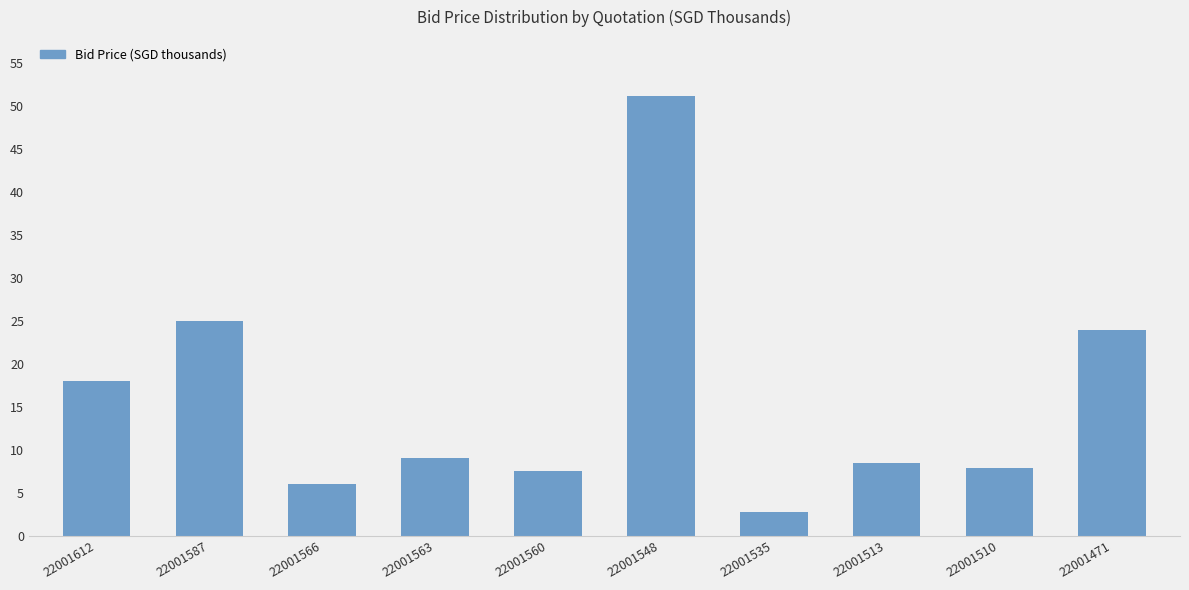

Reading left to right, what are all the values shown in this chart?

18.0	25.0	6.0	9.0	7.5	51.1	2.8	8.5	7.8	23.9